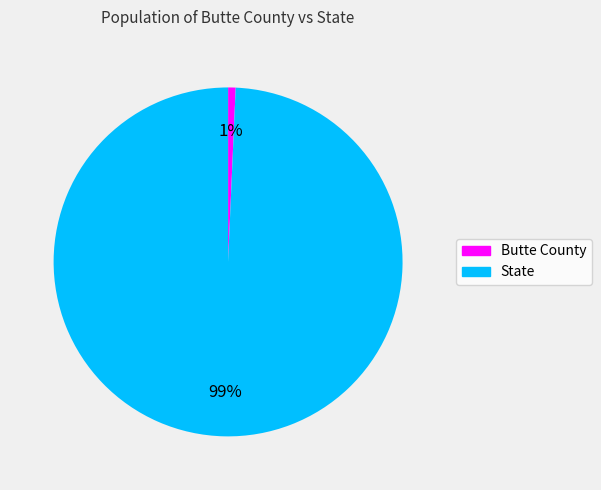

Is Butte County the majority of the pie?

No